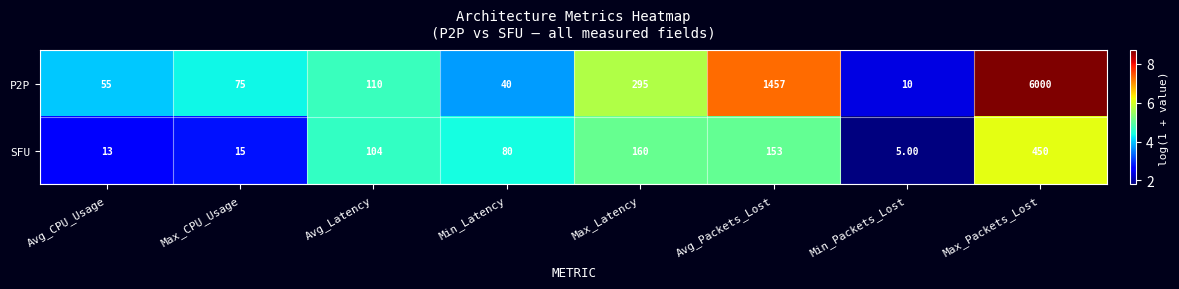

At which category is the sum across all series the highest?

Max_Packets_Lost